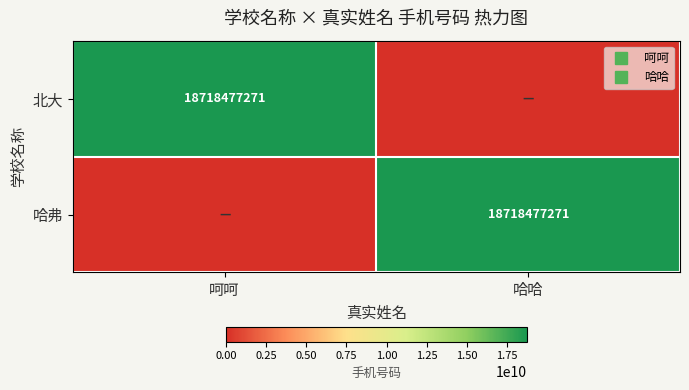

At which category is the sum across all series the highest?

呵呵